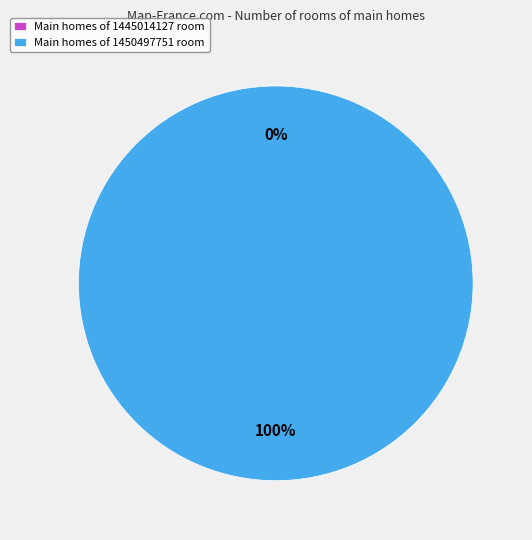

What is the largest slice in the pie chart?

1450497751